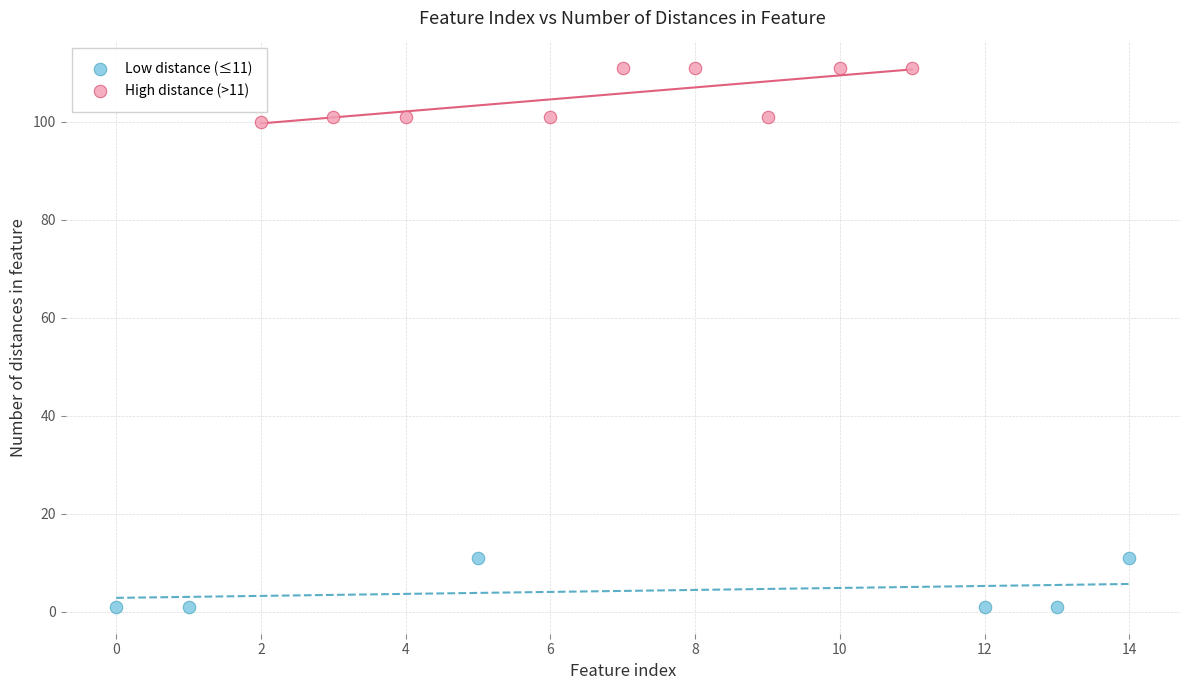

Which series reaches the maximum Y coordinate?

High distance (>11)